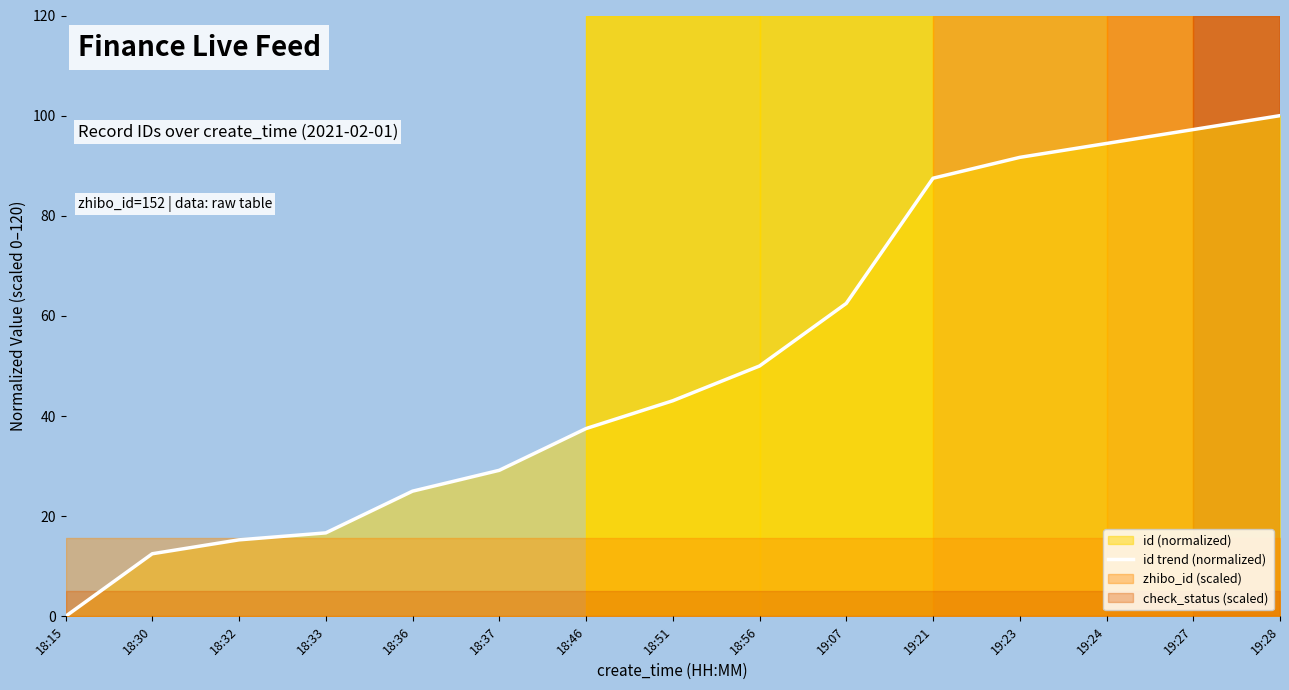

Reading left to right, what are all the values shown in this chart?

18:15=0.0	18:30=12.5	18:32=15.3	18:33=16.7	18:36=25.0	18:37=29.2	18:46=37.5	18:51=43.1	18:56=50.0	19:07=62.5	19:21=87.5	19:23=91.7	19:24=94.4	19:27=97.2	19:28=100.0